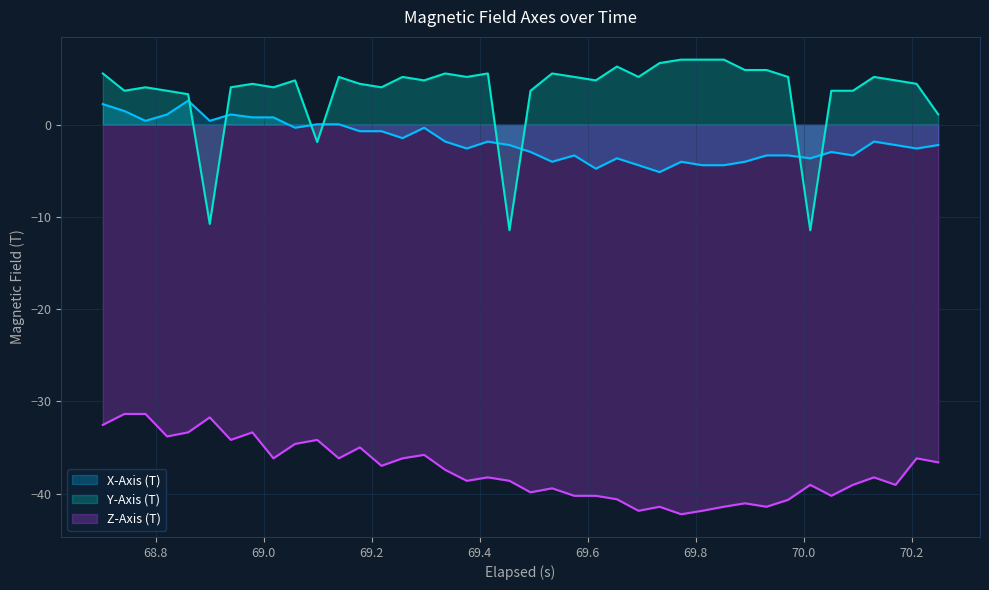

Which series has the largest total across all categories?

Y-Axis (T)